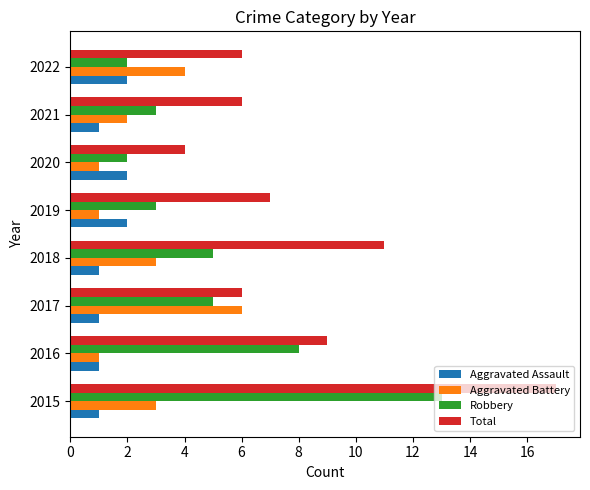

How many data points in Robbery are less than 5?

4